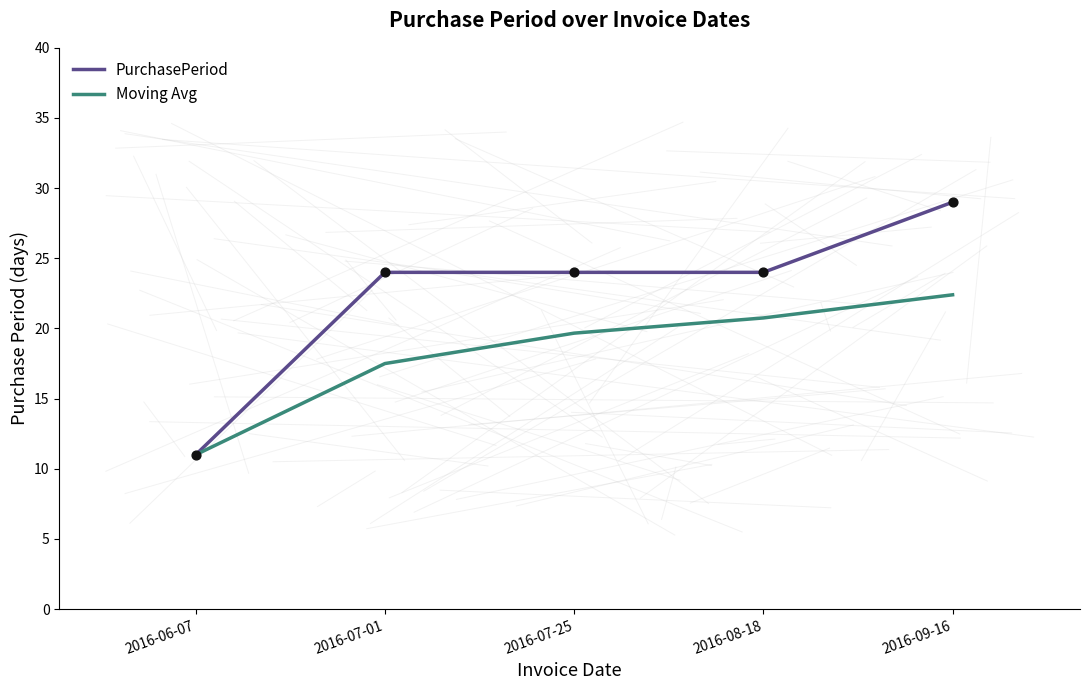

Which series has the largest total across all categories?

PurchasePeriod